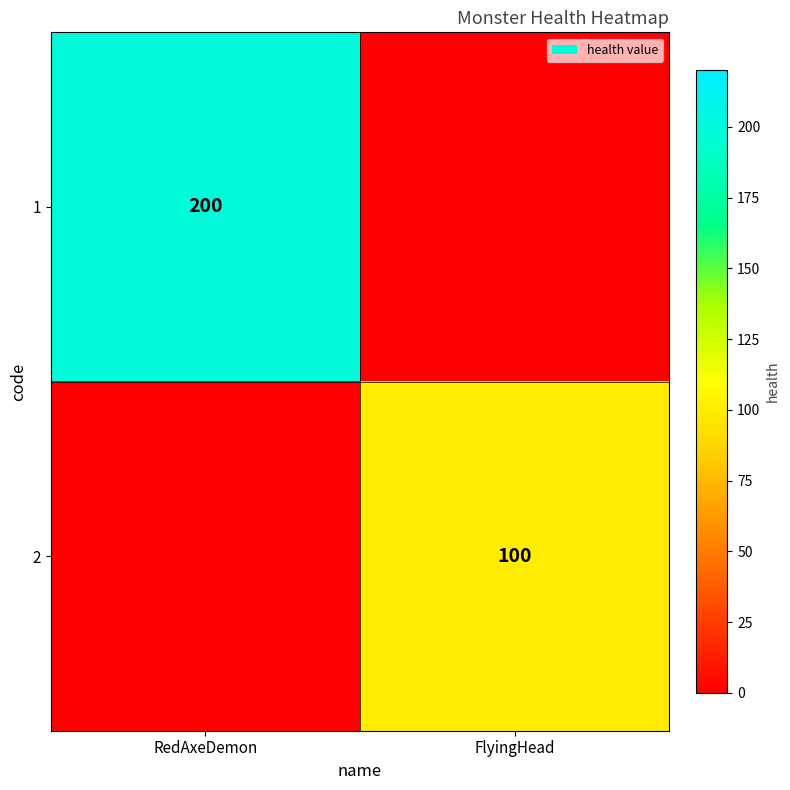

How many categories are shown in the chart?

2